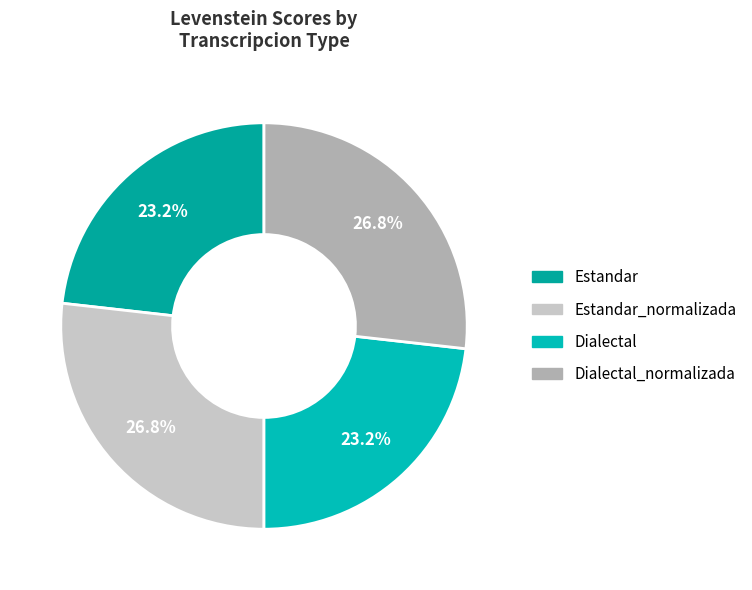

Is there a majority slice in this chart?

No